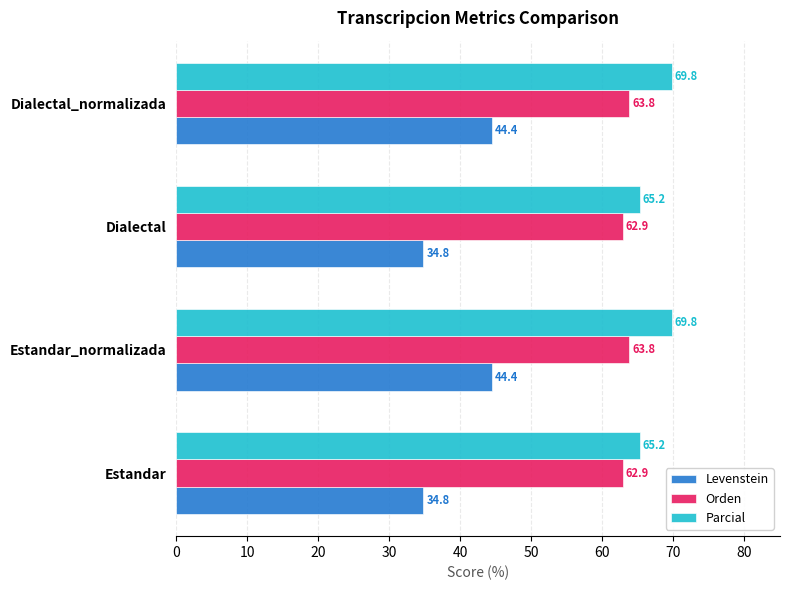

True or false: Parcial has a value of 65.2 at Estandar.

True